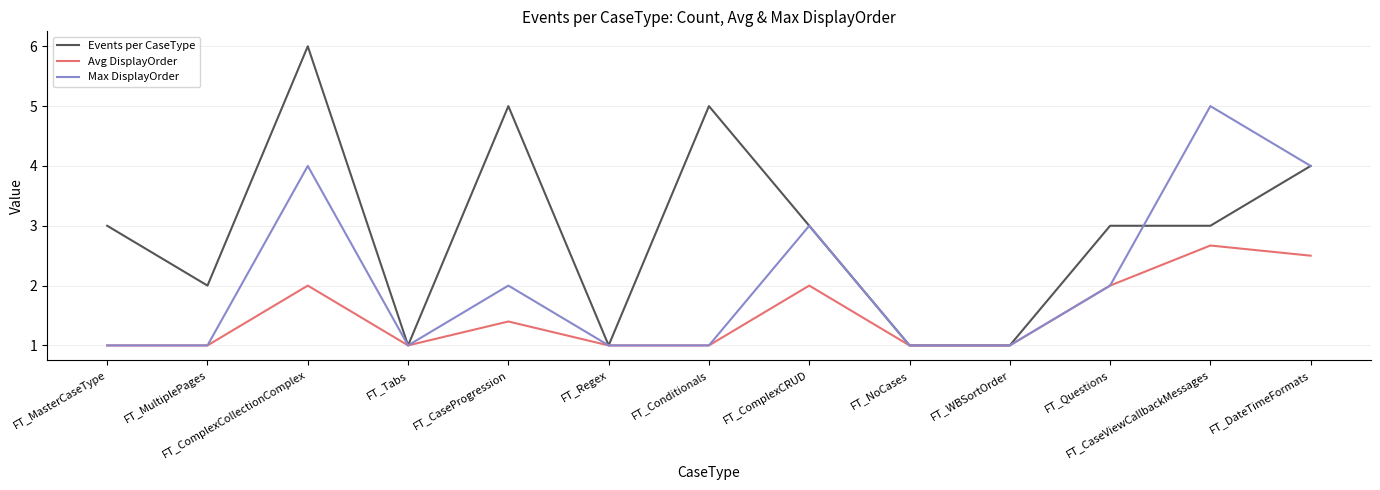

What is the approximate value of Events per CaseType at FT_MasterCaseType?

3.0